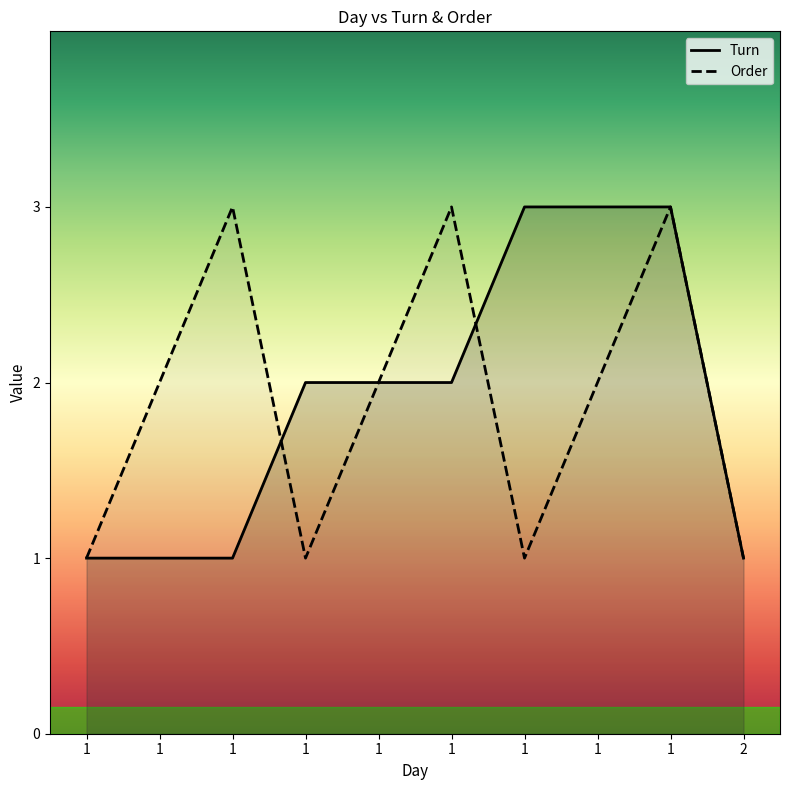

At how many categories does at least one series exceed 1?

8